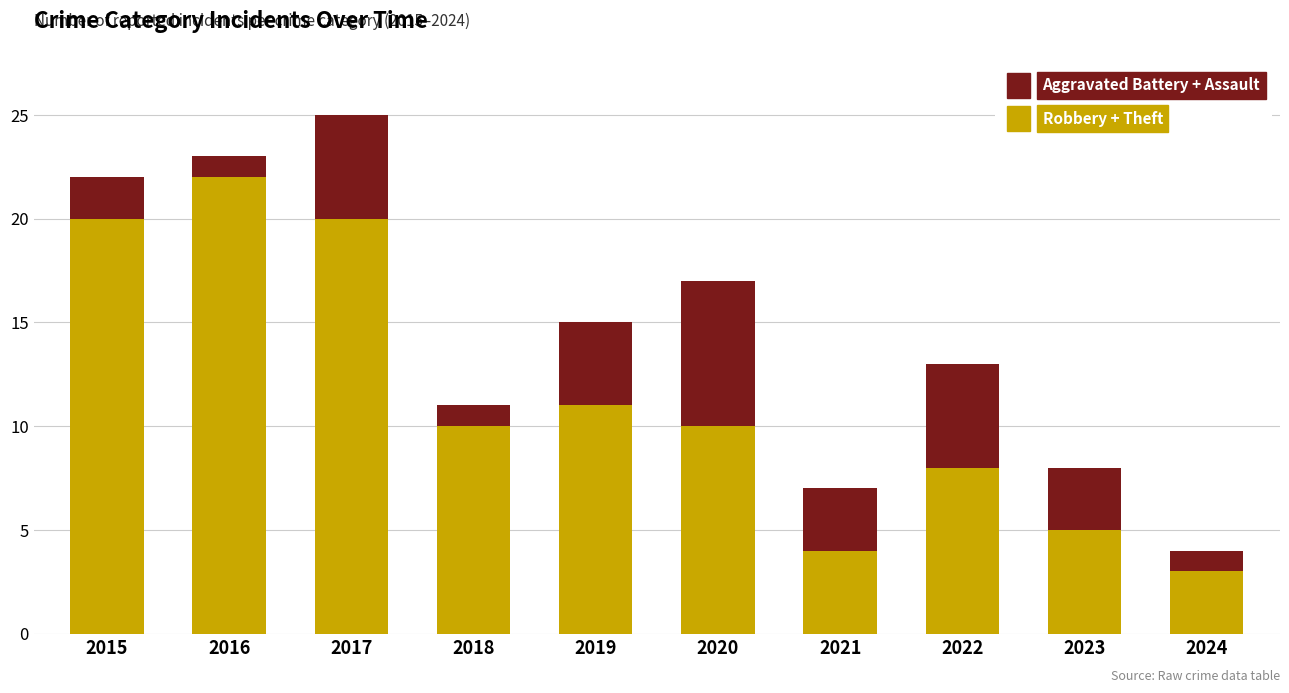

What is the sum of all Robbery + Theft values?

113